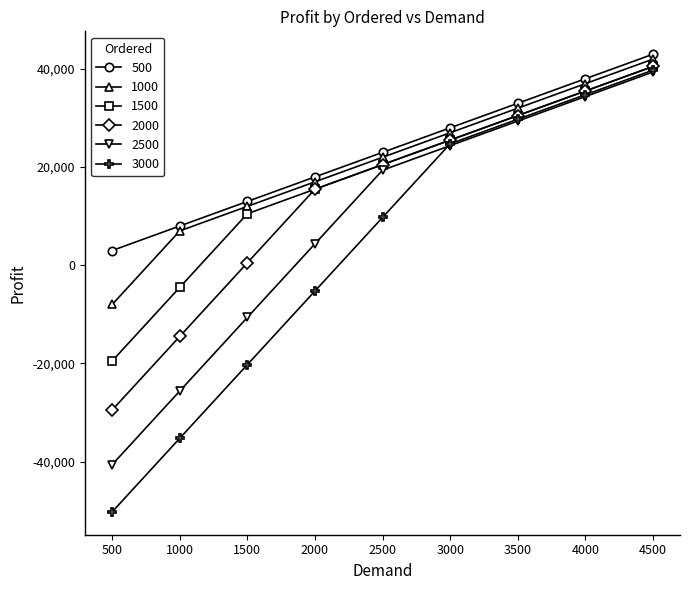

What are all the series names shown in the legend?

500, 1000, 1500, 2000, 2500, 3000